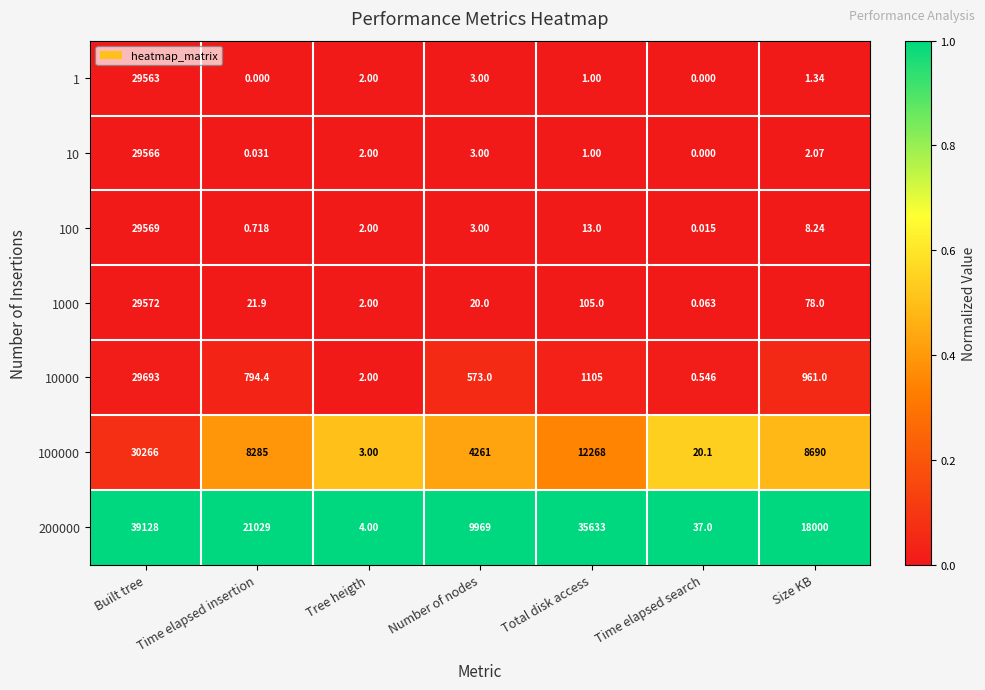

Which series has the largest total across all categories?

200000